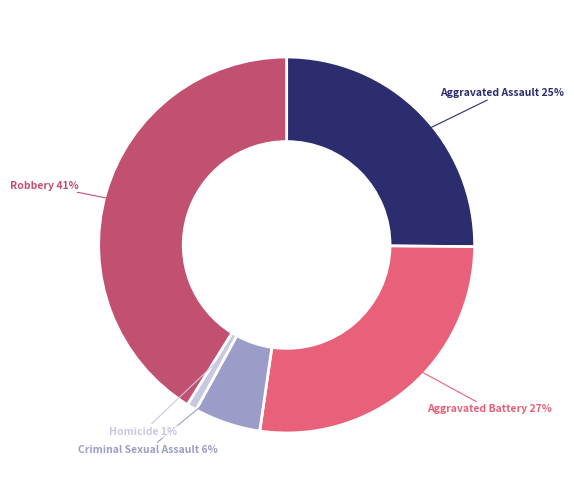

To the nearest percent, what is the difference between the Robbery and Aggravated Battery slice percentages?

14%